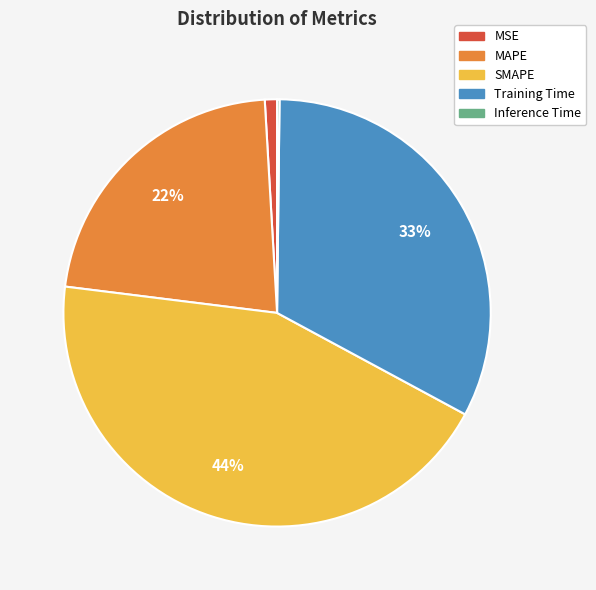

Which slice is the largest?

SMAPE